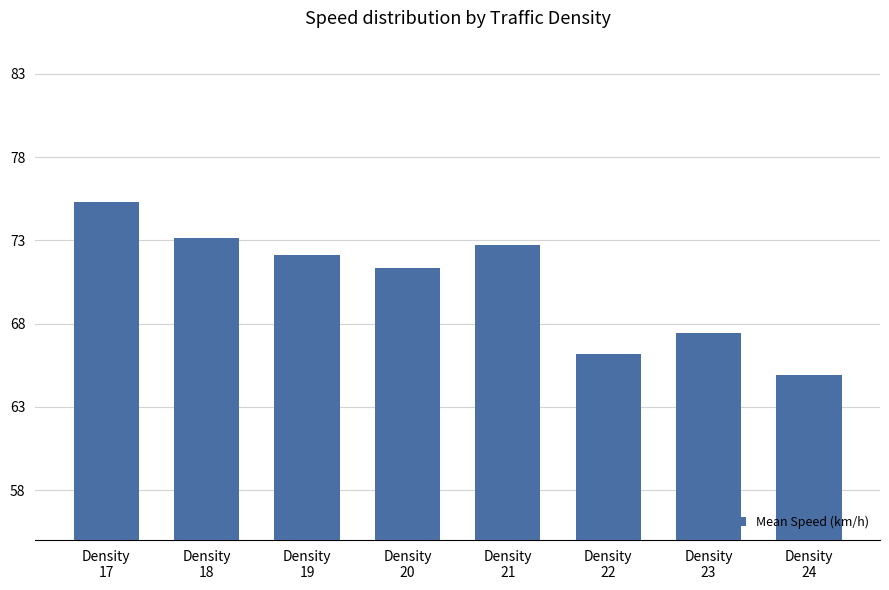

The value at Density
17 is 99.3. True or false?

False